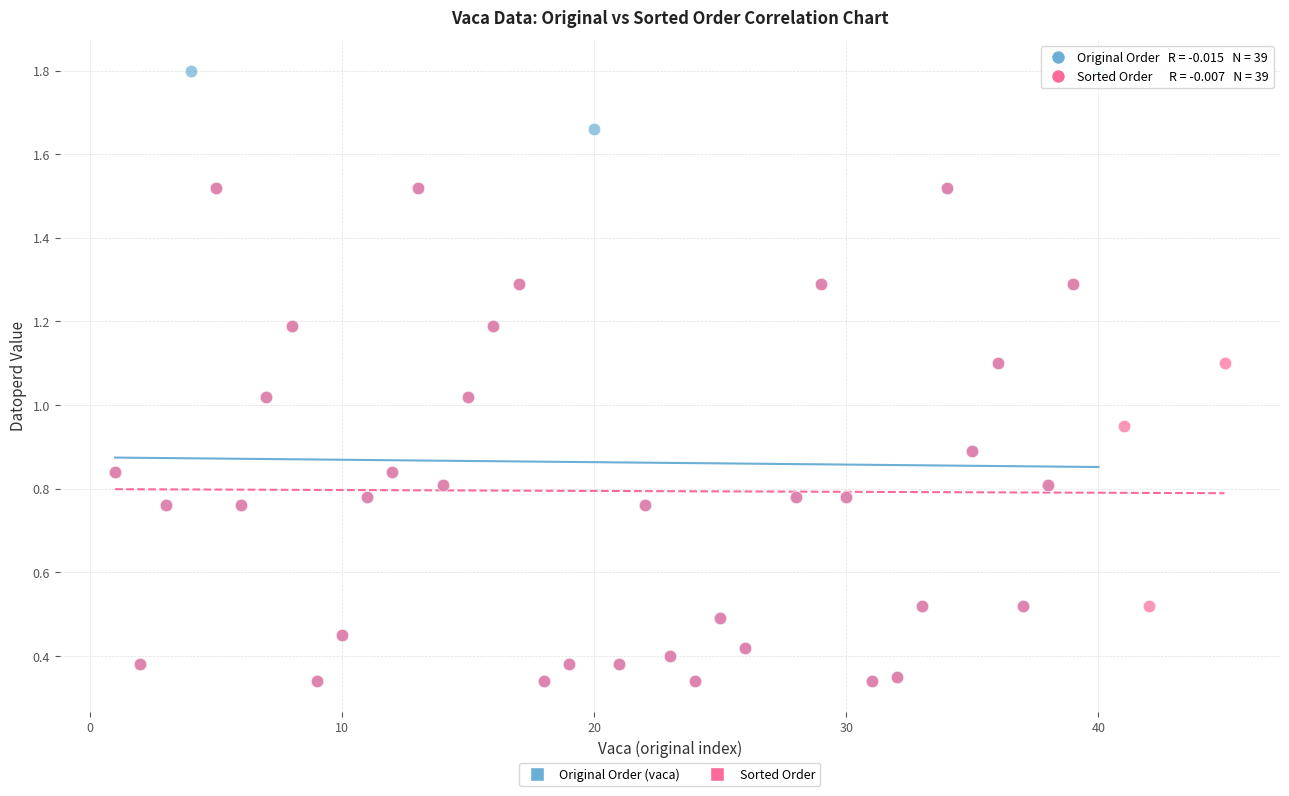

Which series has the largest Y range (max minus min)?

Original Order (vaca)